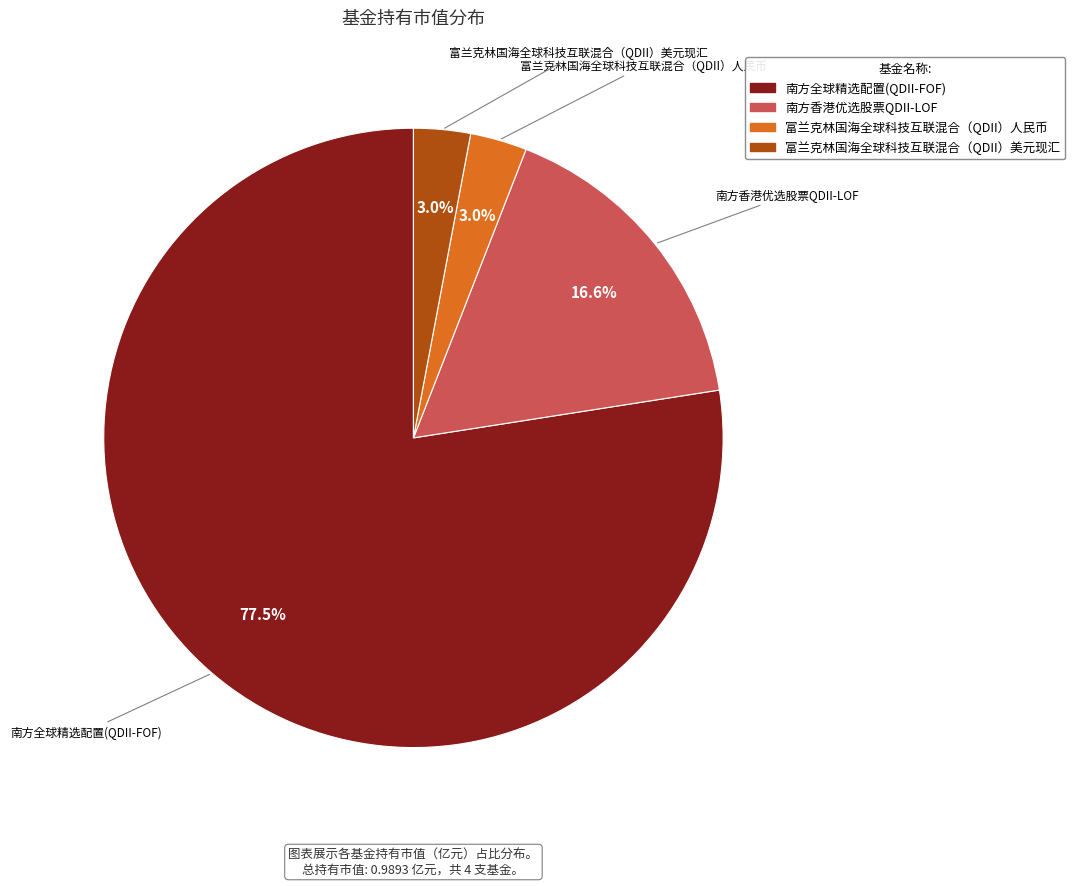

What percentage is the 富兰克林国海全球科技互联混合（QDII）人民币 slice, to the nearest percent?

3%